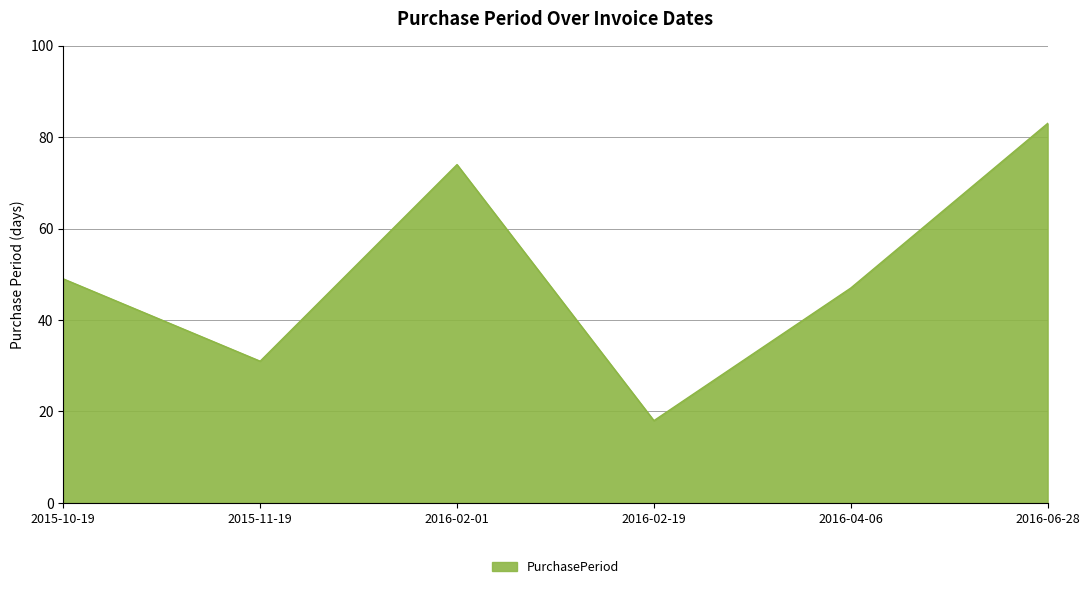

Where is the first local minimum?

2015-11-19